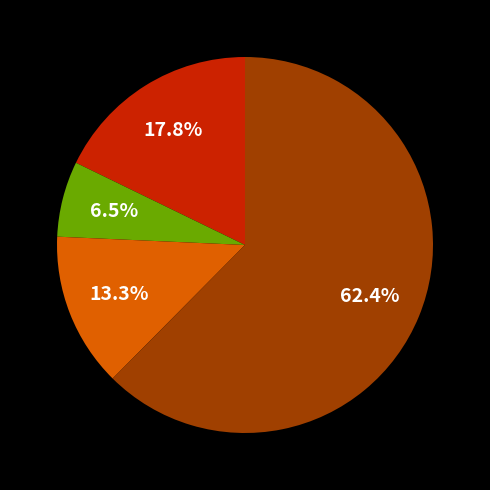

Does any single category account for the majority?

Yes